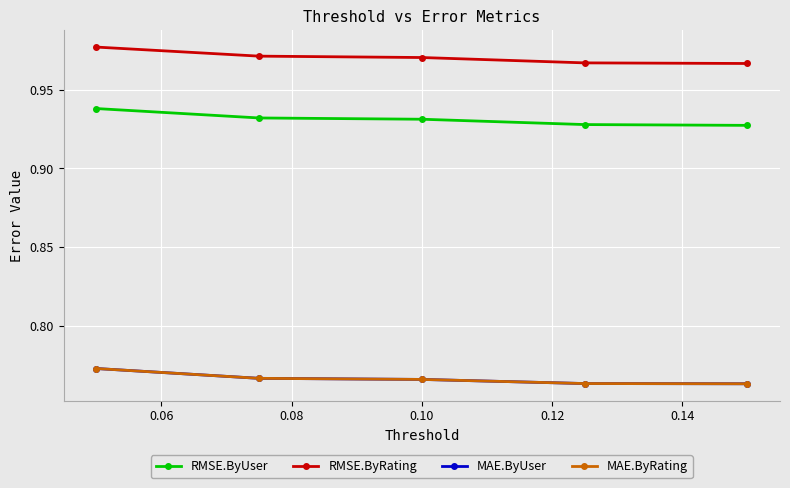

How many MAE.ByRating values are between 0 and 1?

5